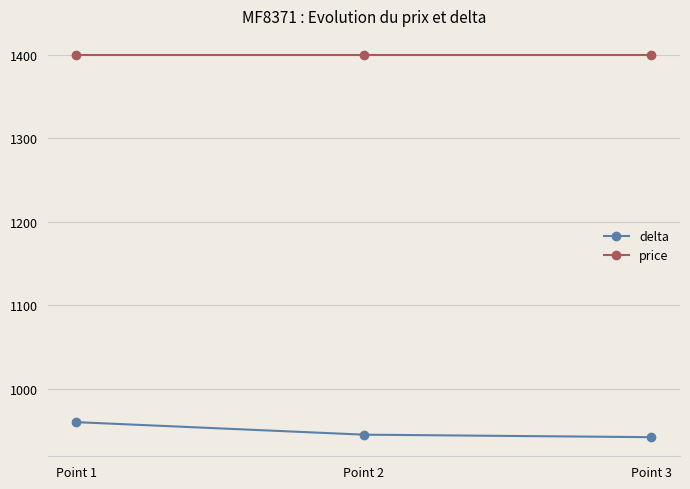

The value of delta at Point 2 is 945. True or false?

True